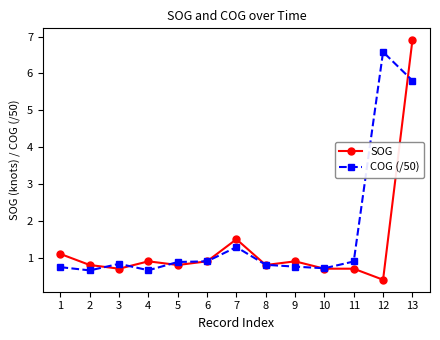

Which series changed the most between 7 and 8?

SOG